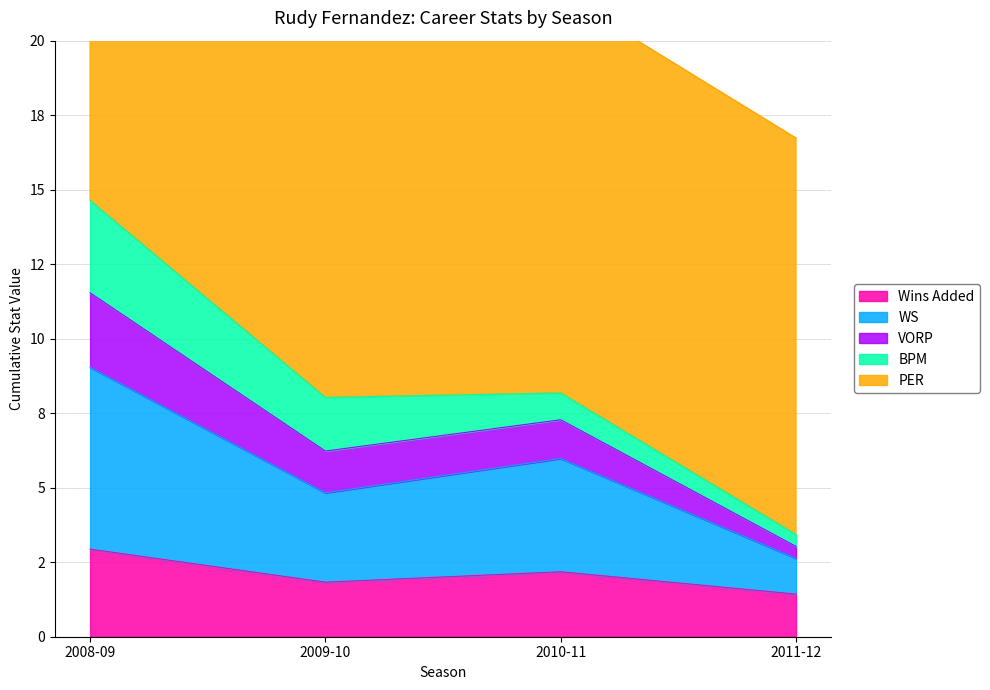

At which label is VORP closest to 9?

2010-11